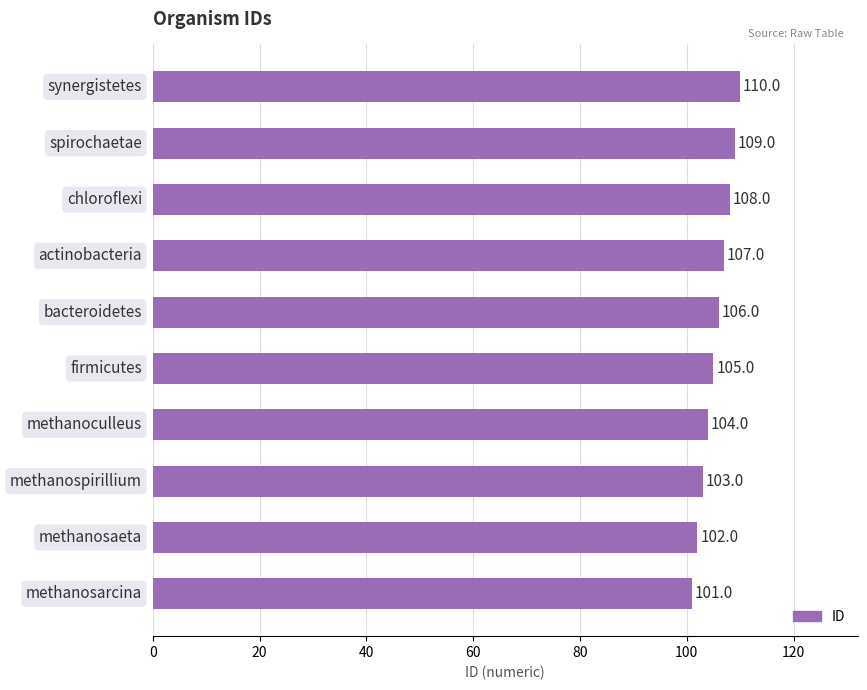

Reading bottom to top, transcribe all the data shown in this chart.

101	102	103	104	105	106	107	108	109	110